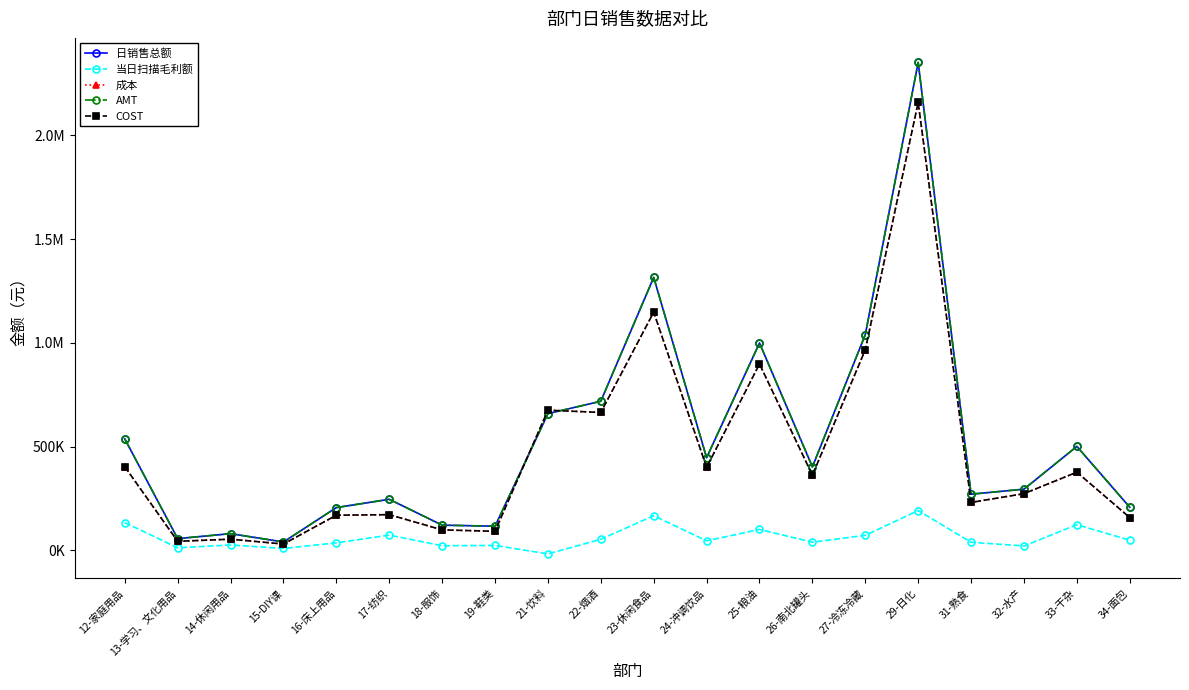

List the series in order of their peak value, lowest first.

当日扫描毛利额, 成本, COST, 日销售总额, AMT